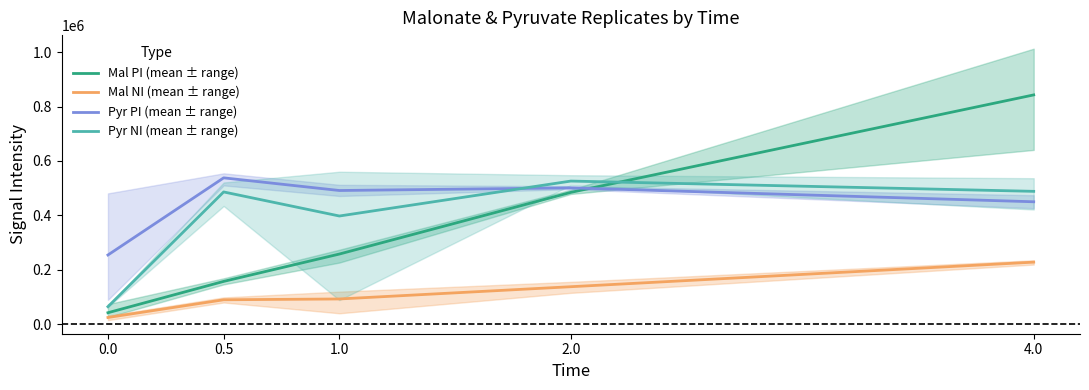

What position from the left is 0.5?

2